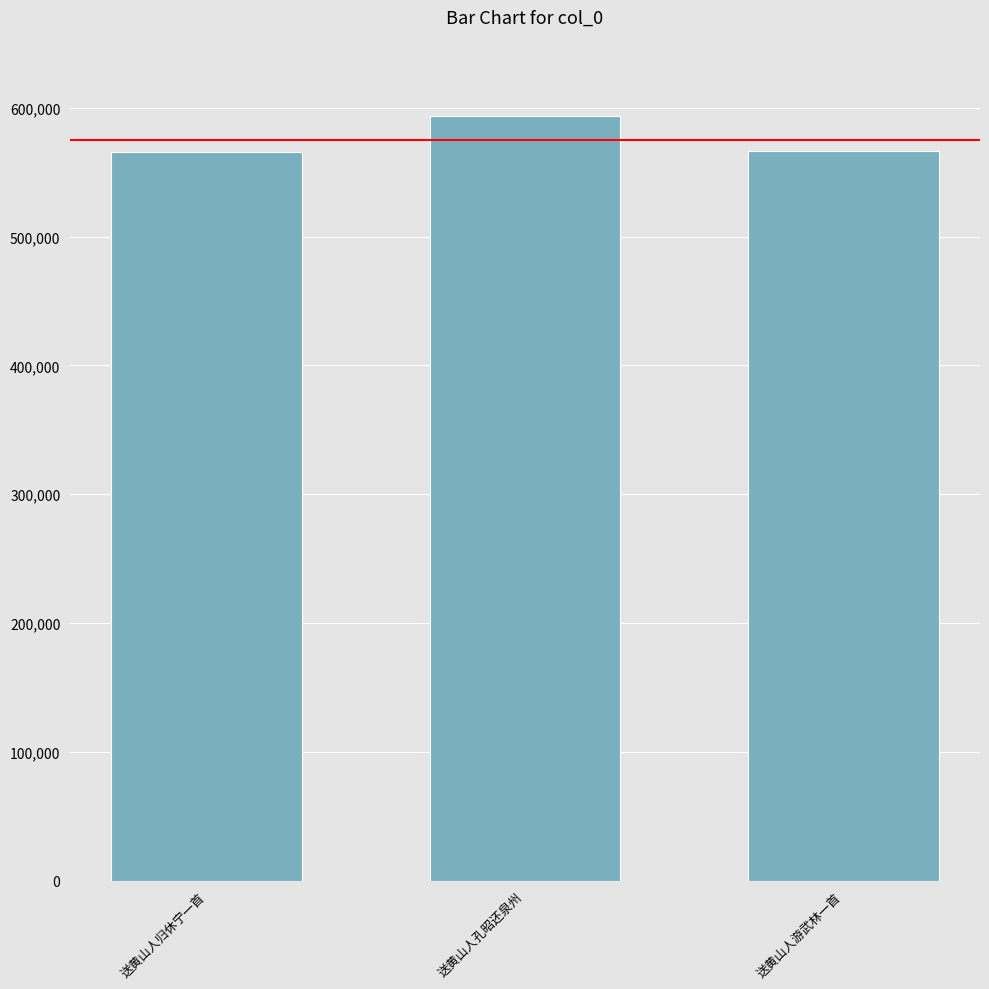

Between 送黄山人归休宁一首 and 送黄山人孔昭还泉州, which is larger?

送黄山人孔昭还泉州